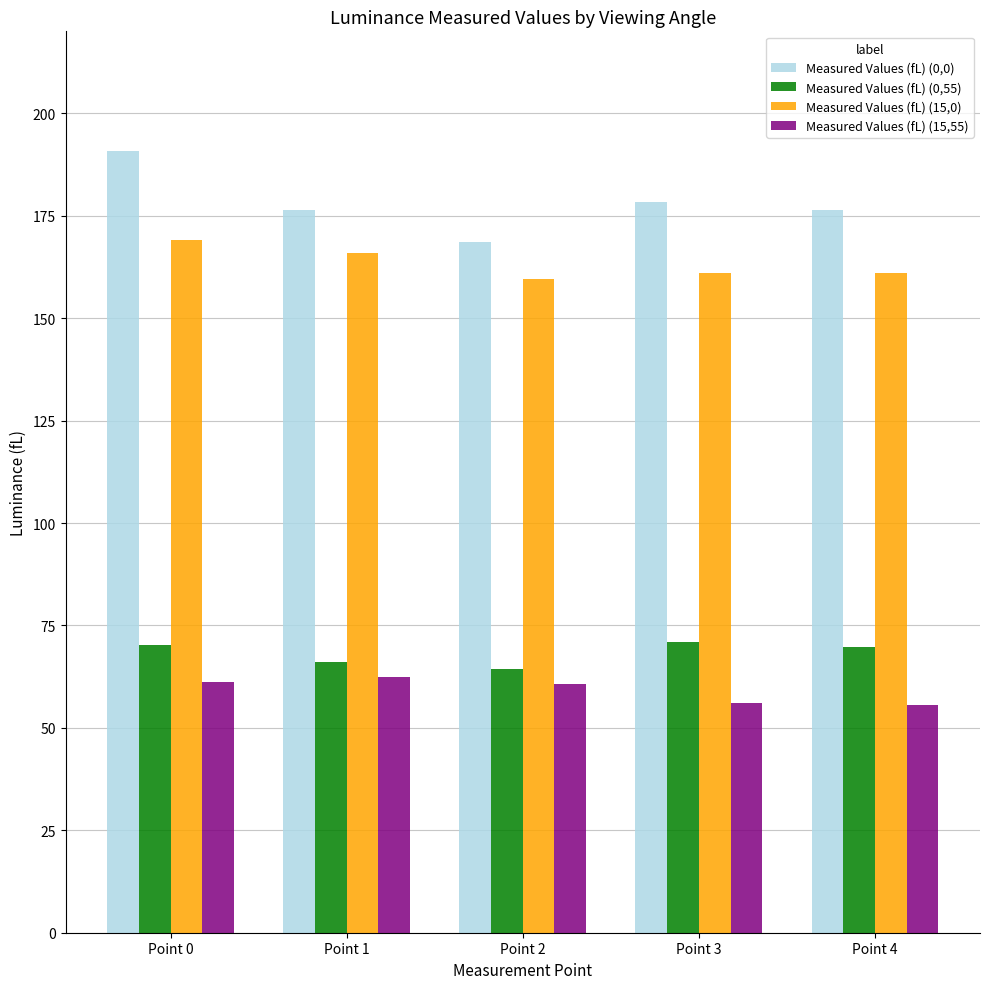

Which series has the widest spread of values?

Measured Values (fL) (0,0)